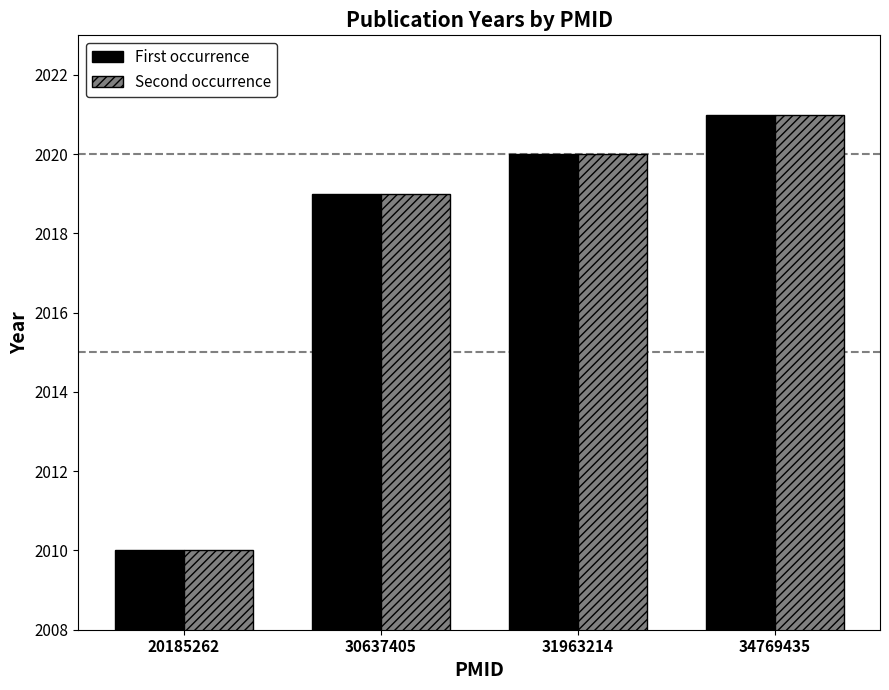

Where is First occurrence nearest to the value 2015?

30637405